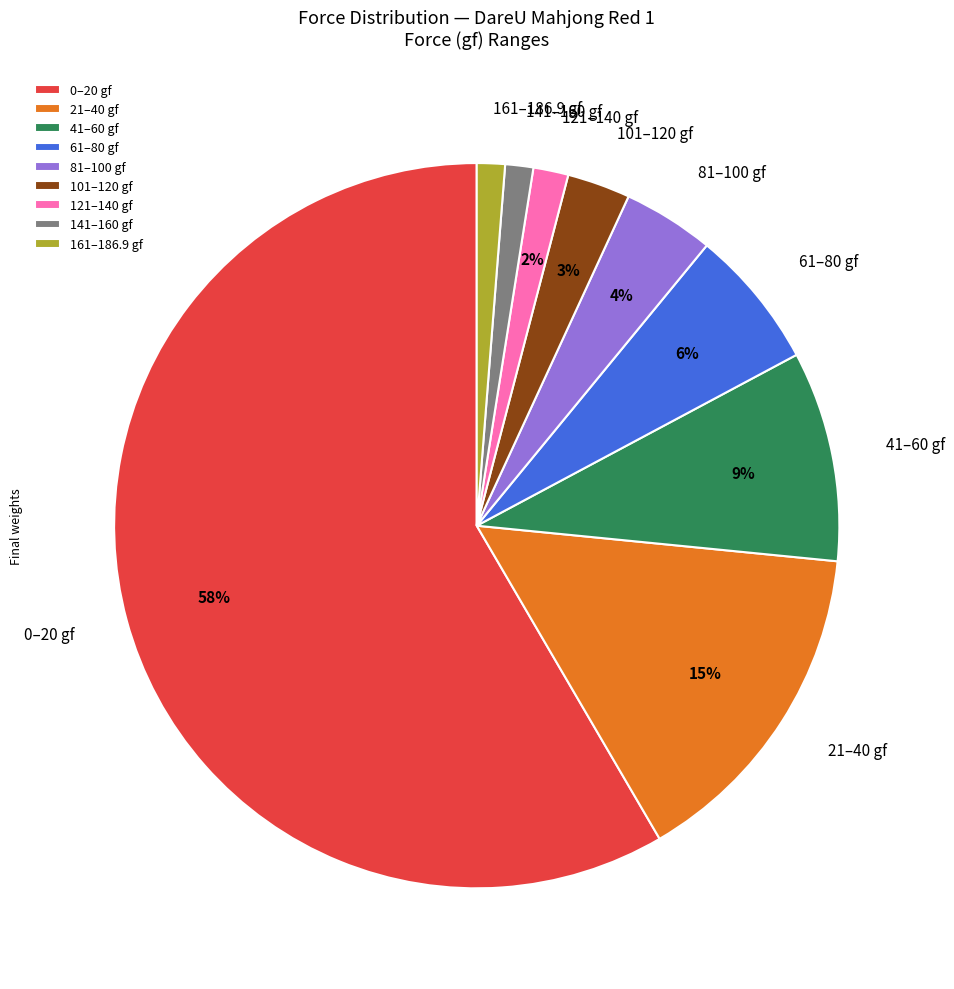

What is the largest slice in the pie chart?

0–20 gf